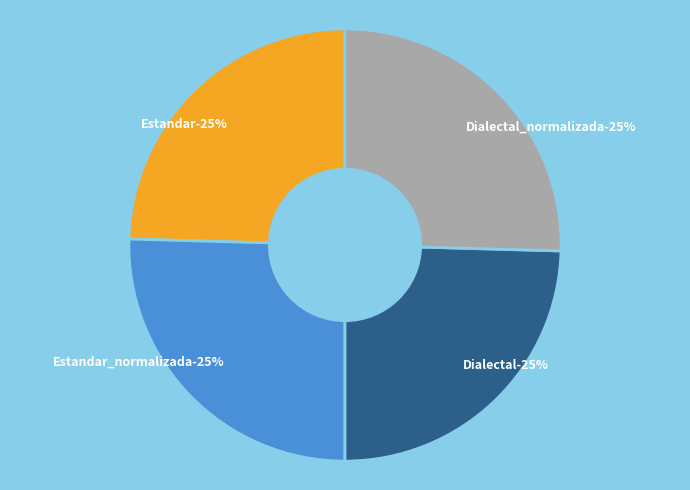

To the nearest percent, what percentage of the pie is Estandar?

25%